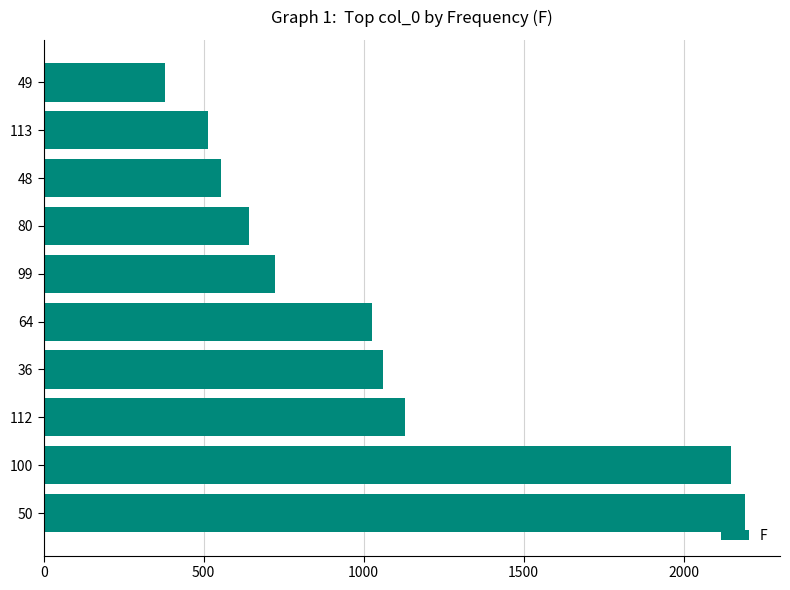

True or false: the data shows 3019 at 100.

False